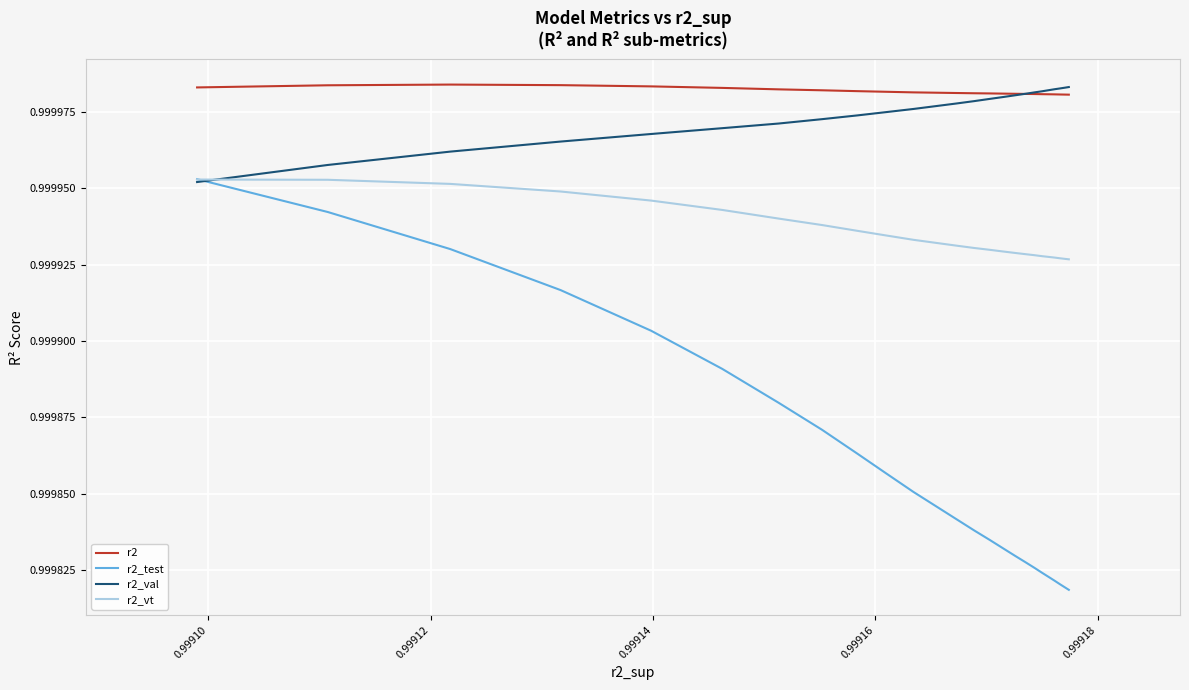

How many r2_vt values are between 0 and 1?

25